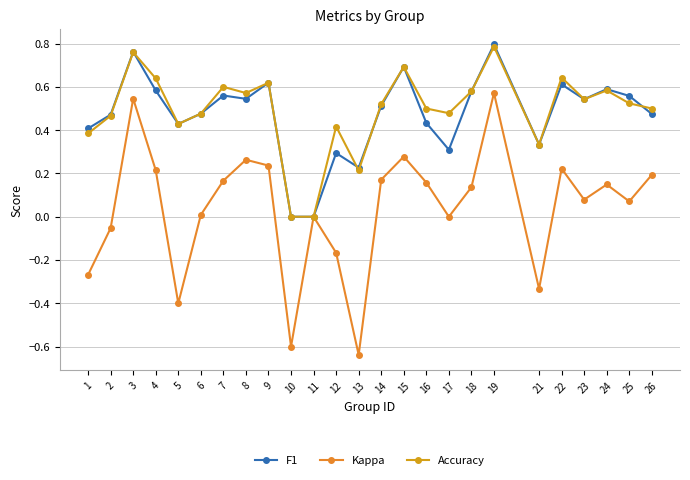

Where is Kappa nearest to the value 0?

11